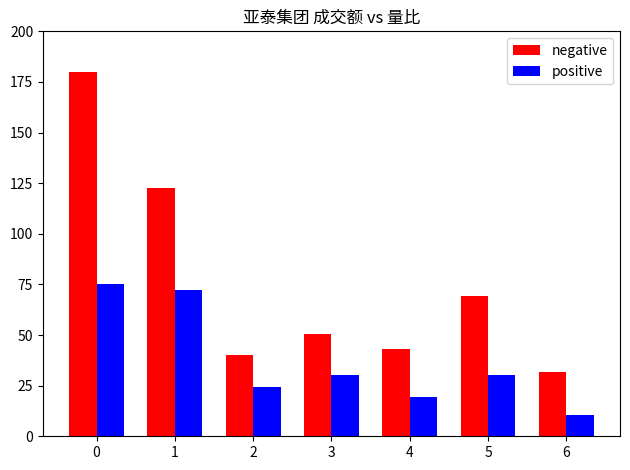

Is the value of positive at 0 greater than the value of negative at 3?

Yes